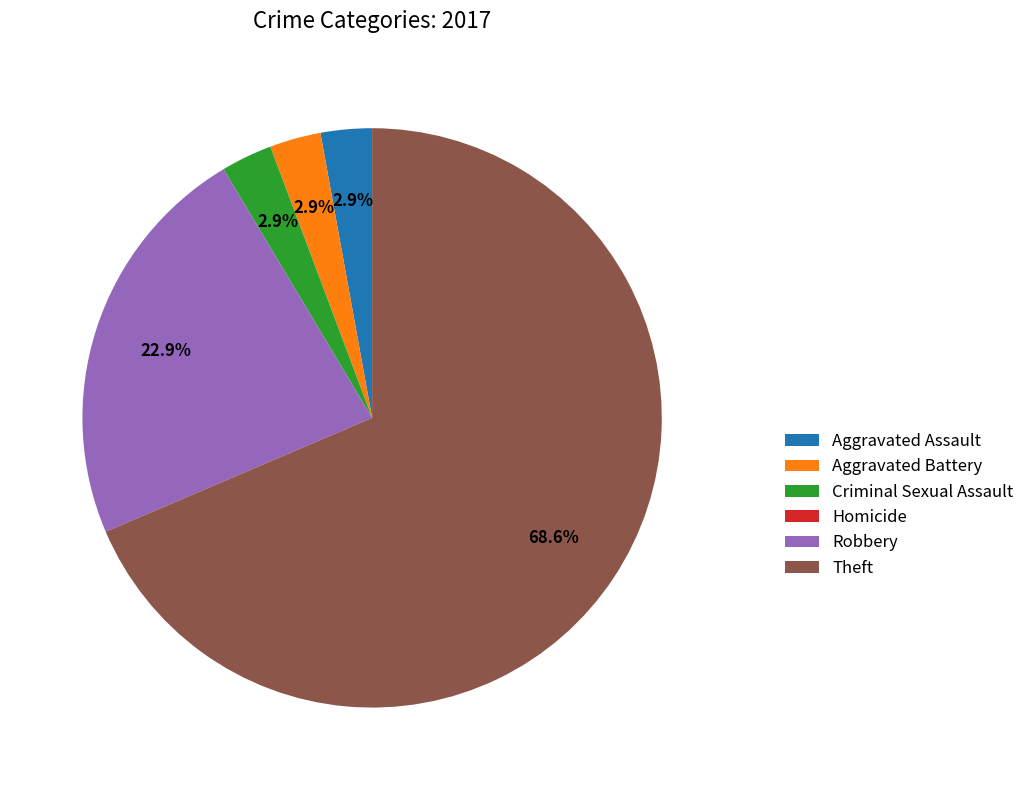

Is there any slice that represents more than half of the pie?

Yes